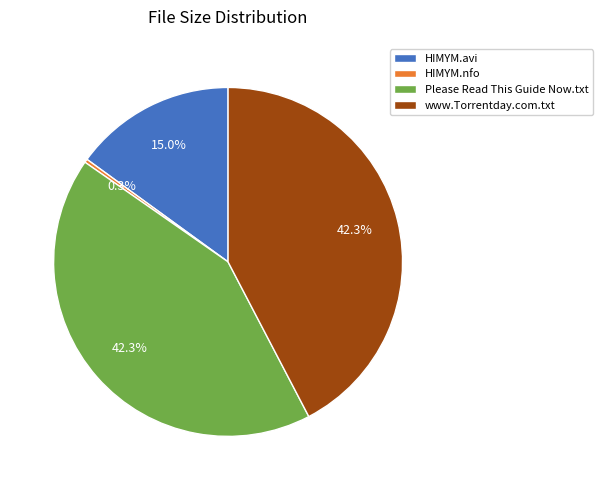

What is the ratio of the value at Please Read This Guide Now.txt to the value at HIMYM.nfo?

132.2